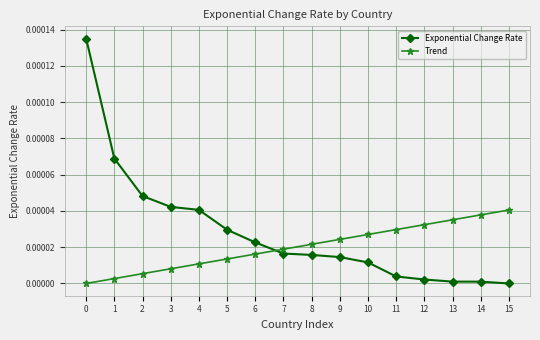

Does the chart display data point markers on the line(s)?

Yes